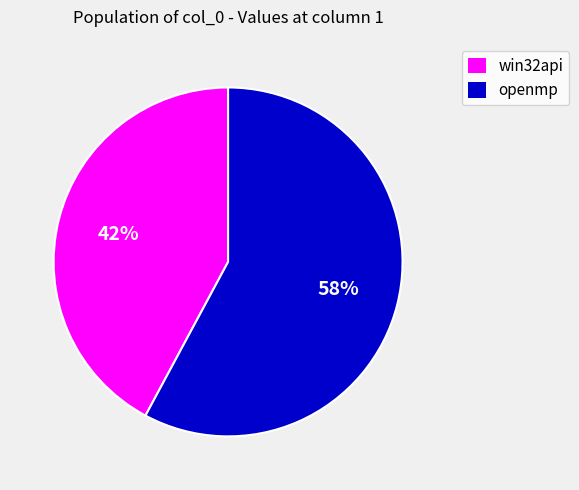

Combined, do win32api and openmp account for over 50%?

Yes